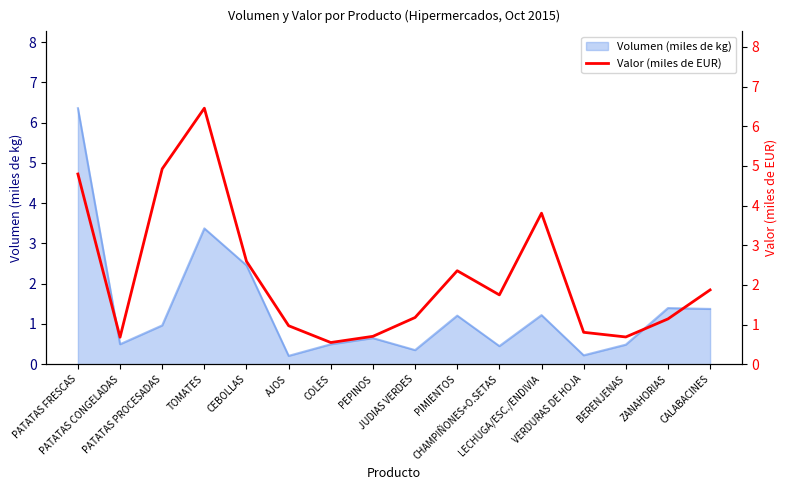

What is the label of the 5th point from the right?

LECHUGA/ESC./ENDIVIA